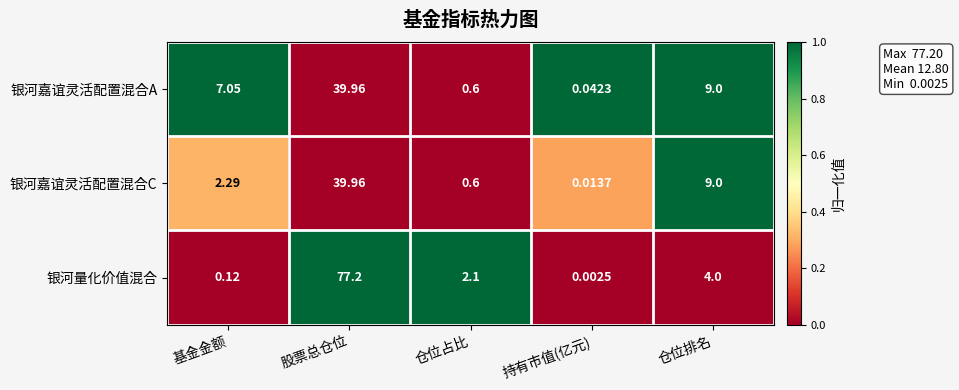

How many categories are shown in the chart?

5